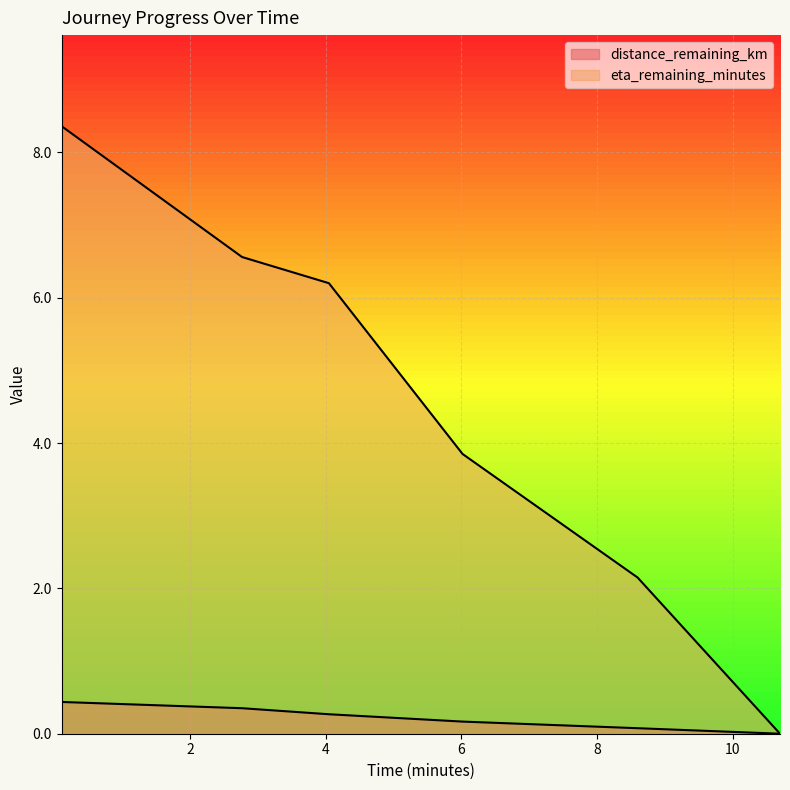

The distance_remaining_km series shows 0.1 at 6.02. True or false?

False